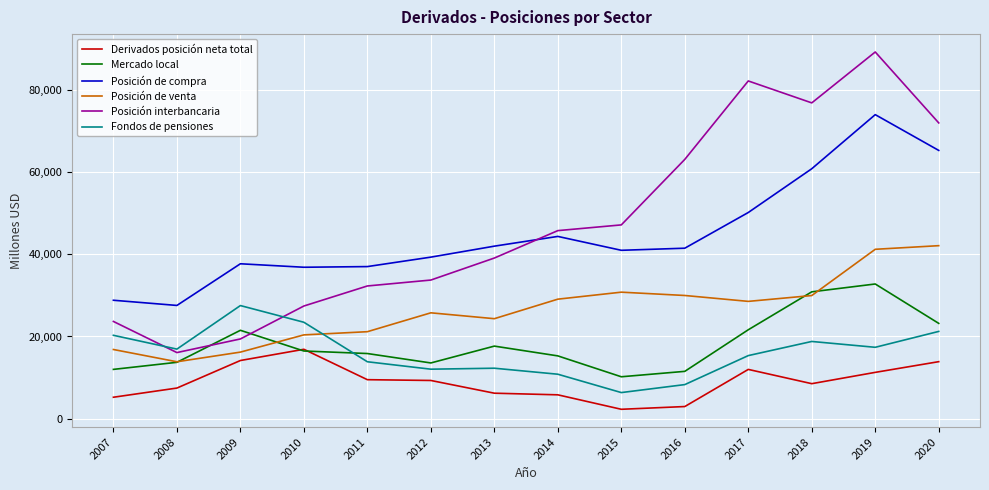

What are all the series names shown in the legend?

Derivados posición neta total, Mercado local, Posición de compra, Posición de venta, Posición interbancaria, Fondos de pensiones